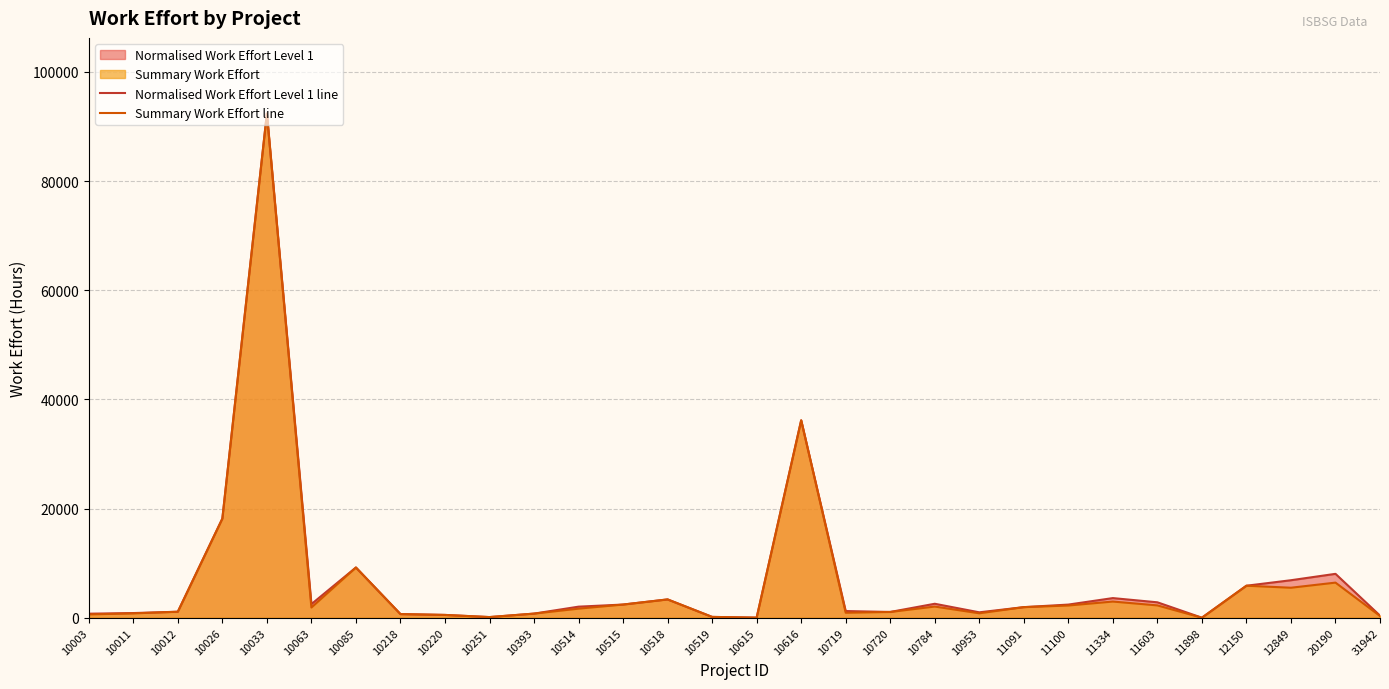

What is the value of the Summary Work Effort line point at the 18th from the left?

917.0